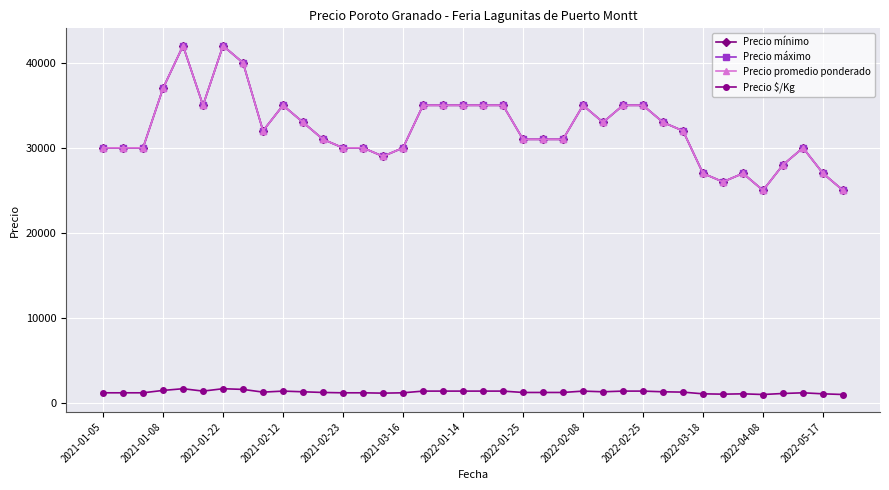

True or false: Precio máximo and Precio mínimo intersect in this chart.

False